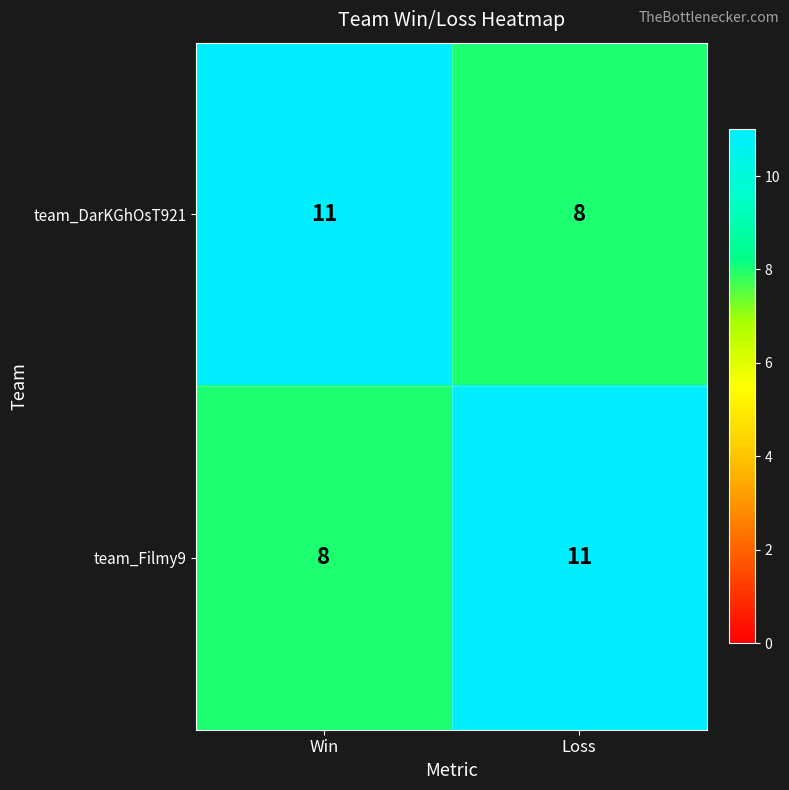

What is the total value across all series at Win?

19